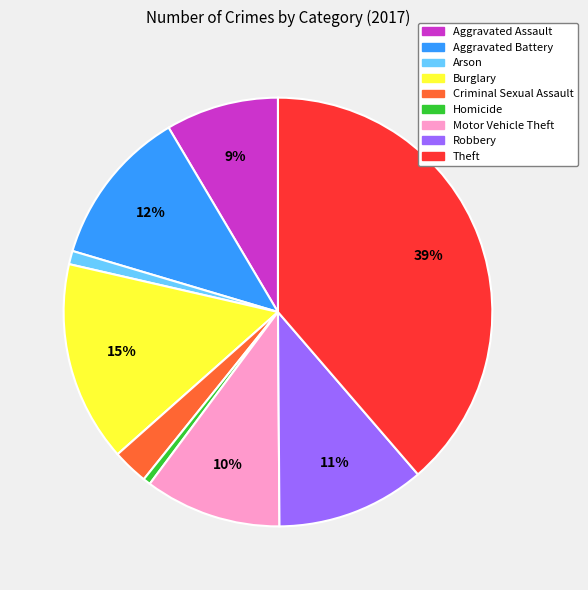

To the nearest percent, what is the difference between the largest and smallest slice percentages?

38%